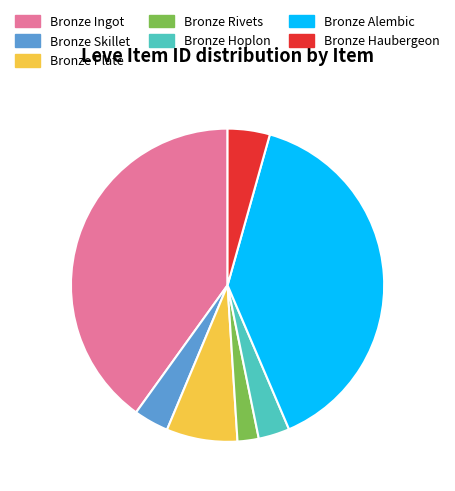

How many slices are in this pie chart?

7